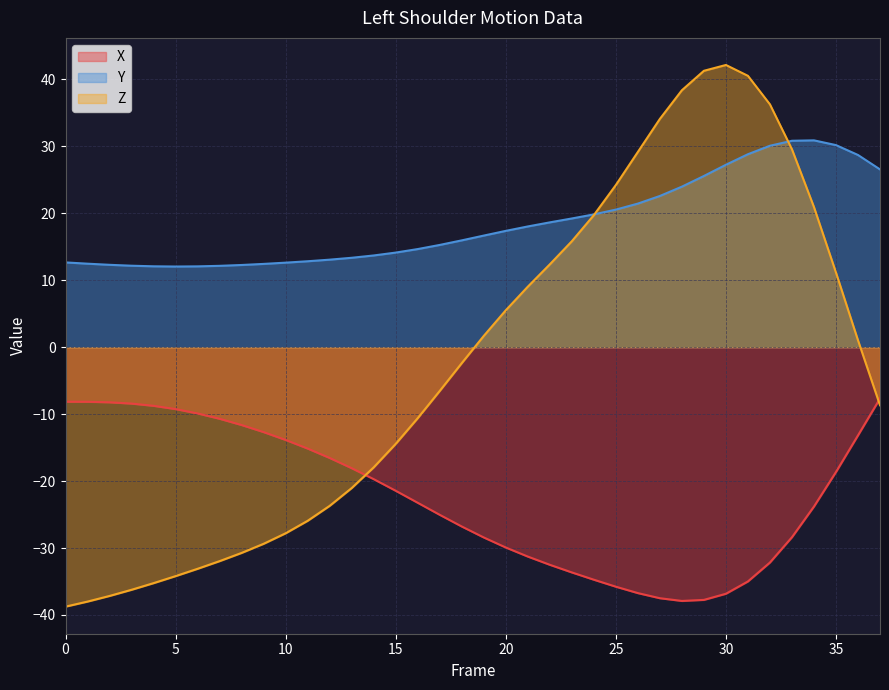

The X series shows -36.7 at 26. True or false?

True